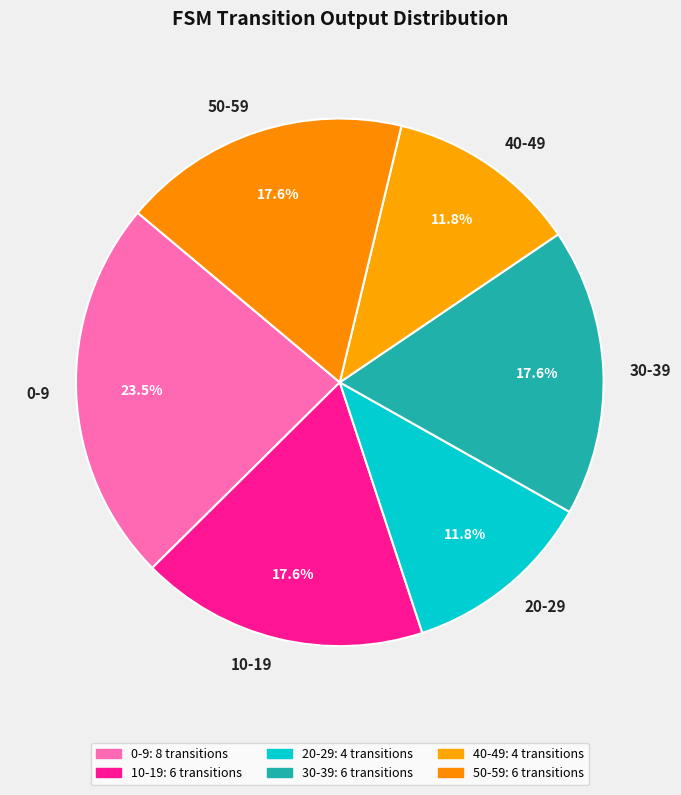

Does any single category account for the majority?

No